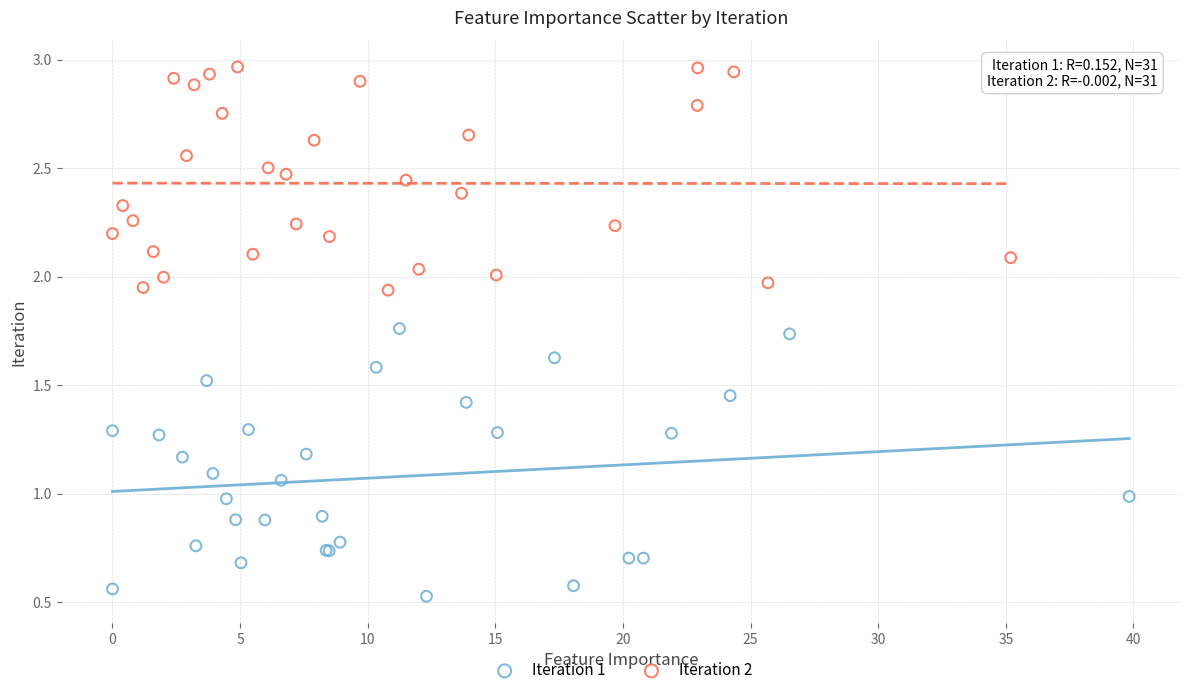

Which series has the largest Y range (max minus min)?

Iteration 1